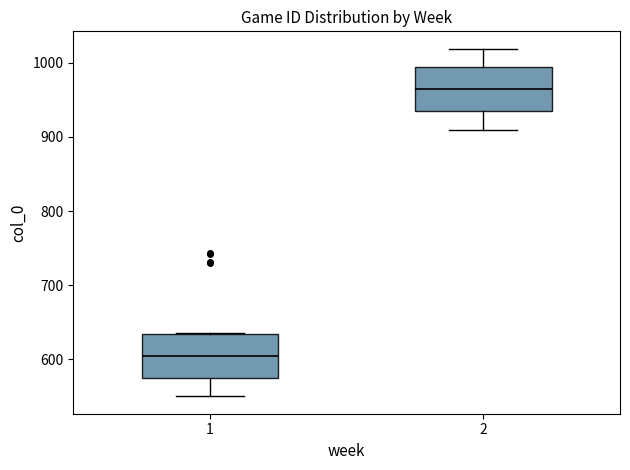

Where does the lower whisker of the box at x = 2 end on the y-axis? The values are not printed on the chart, so give them approximately, as read against the axis.

910